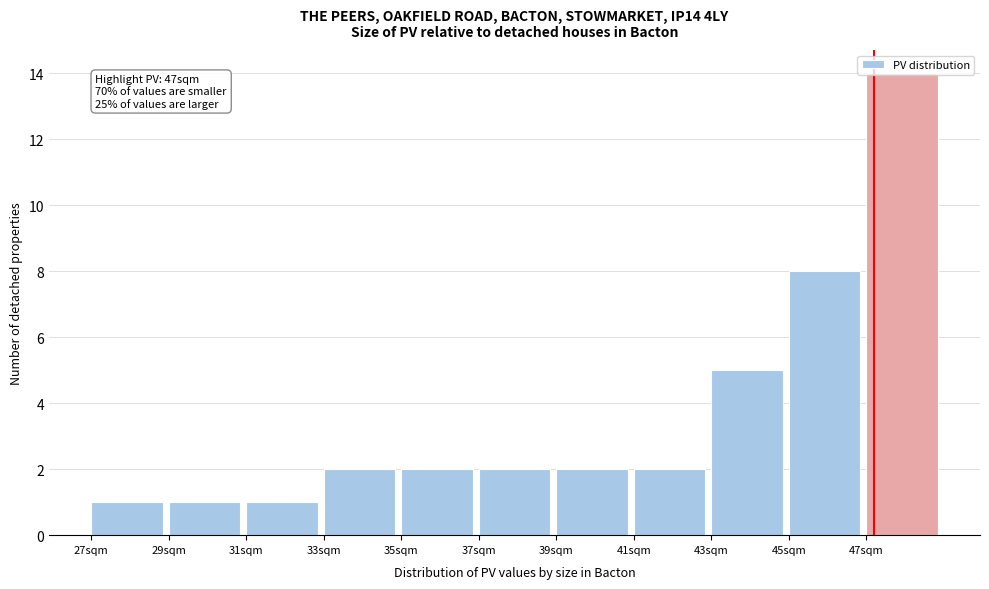

Over which range of the x-axis is the bar tallest?

47 to 49